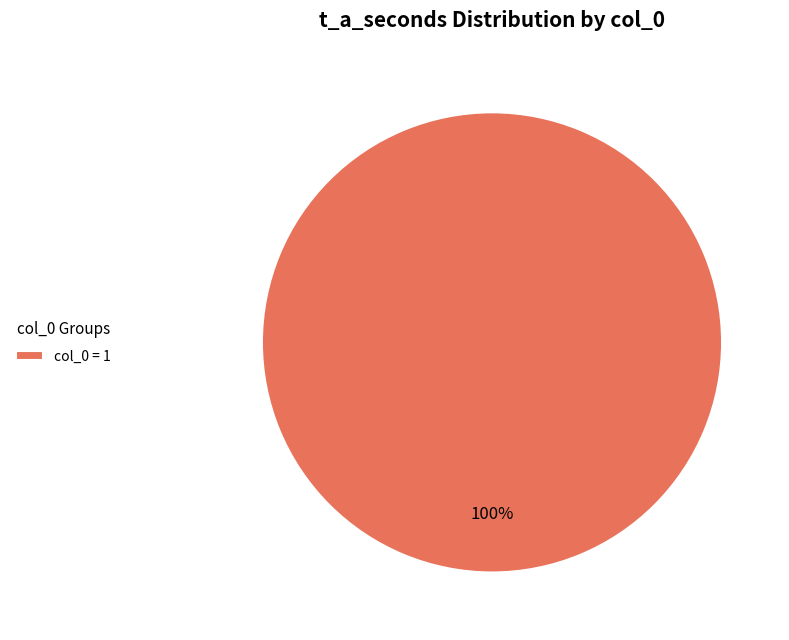

Is col_0 = 1 the majority of the pie?

Yes